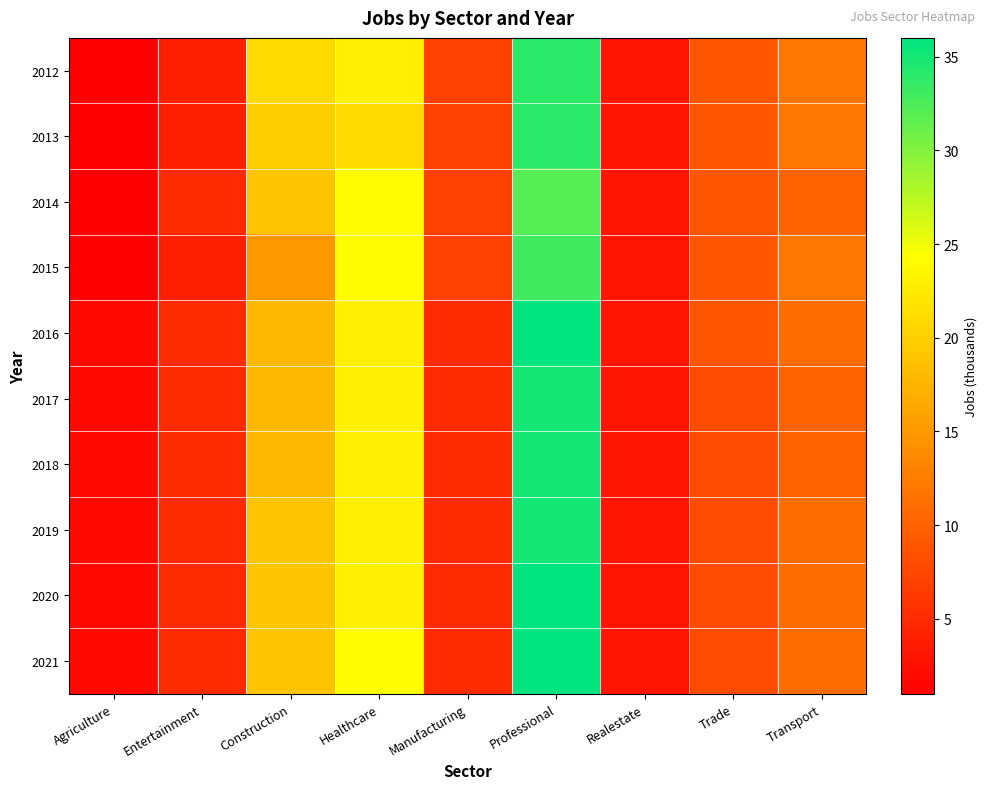

List the series in order of their peak value, lowest first.

2014, 2015, 2012, 2013, 2017, 2018, 2019, 2016, 2020, 2021